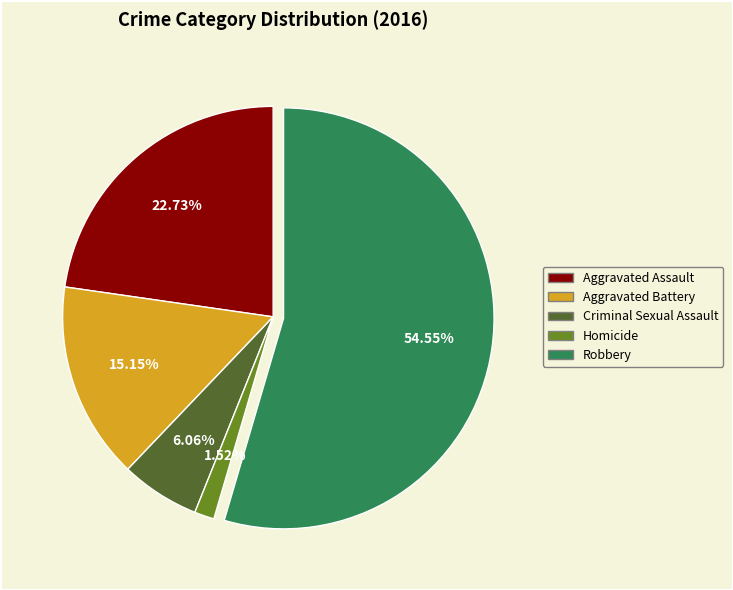

What is the total percentage of Homicide and Aggravated Assault?

24.2%